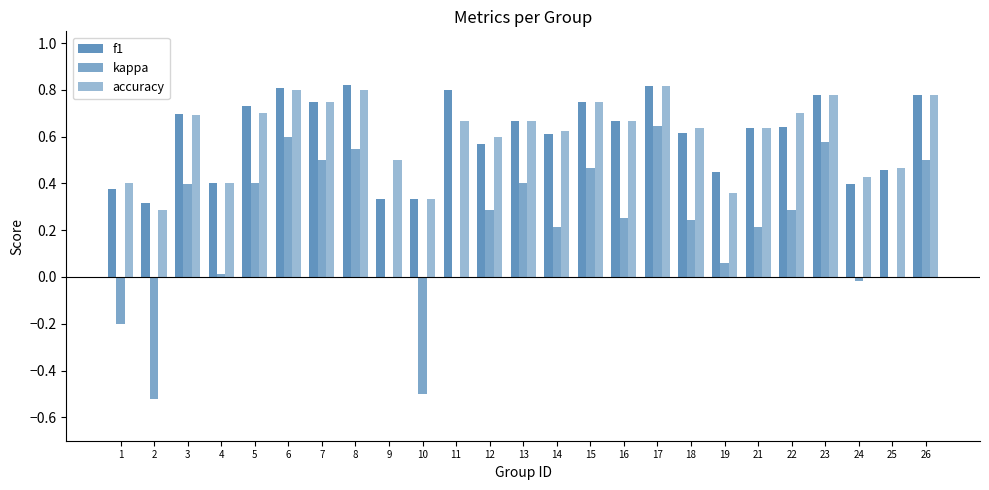

Count the number of categories in the chart.

25